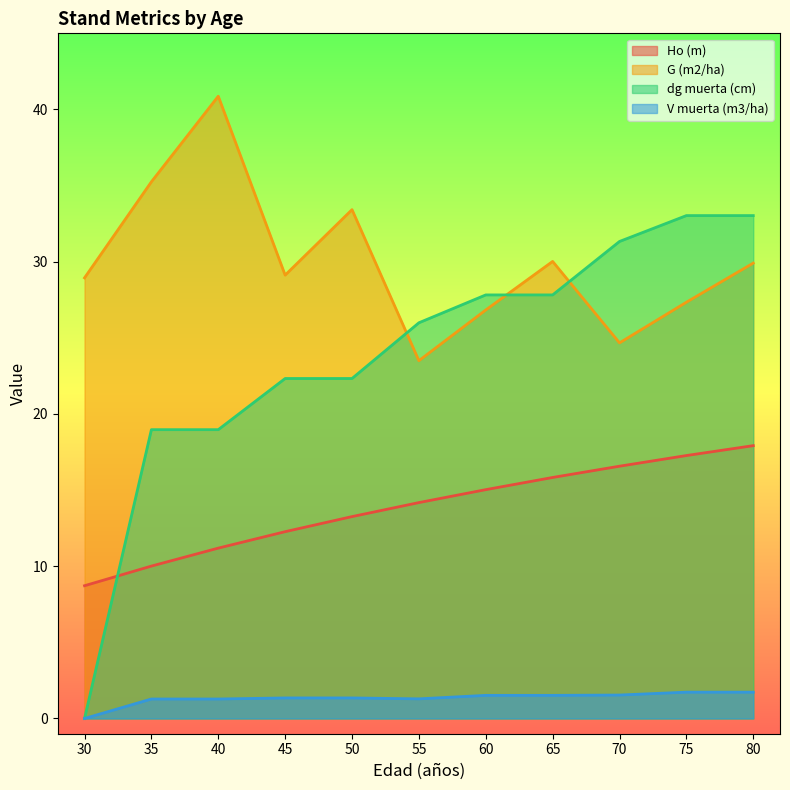

What is the difference between the second highest and minimum values in the dg muerta (cm) series?

33.0